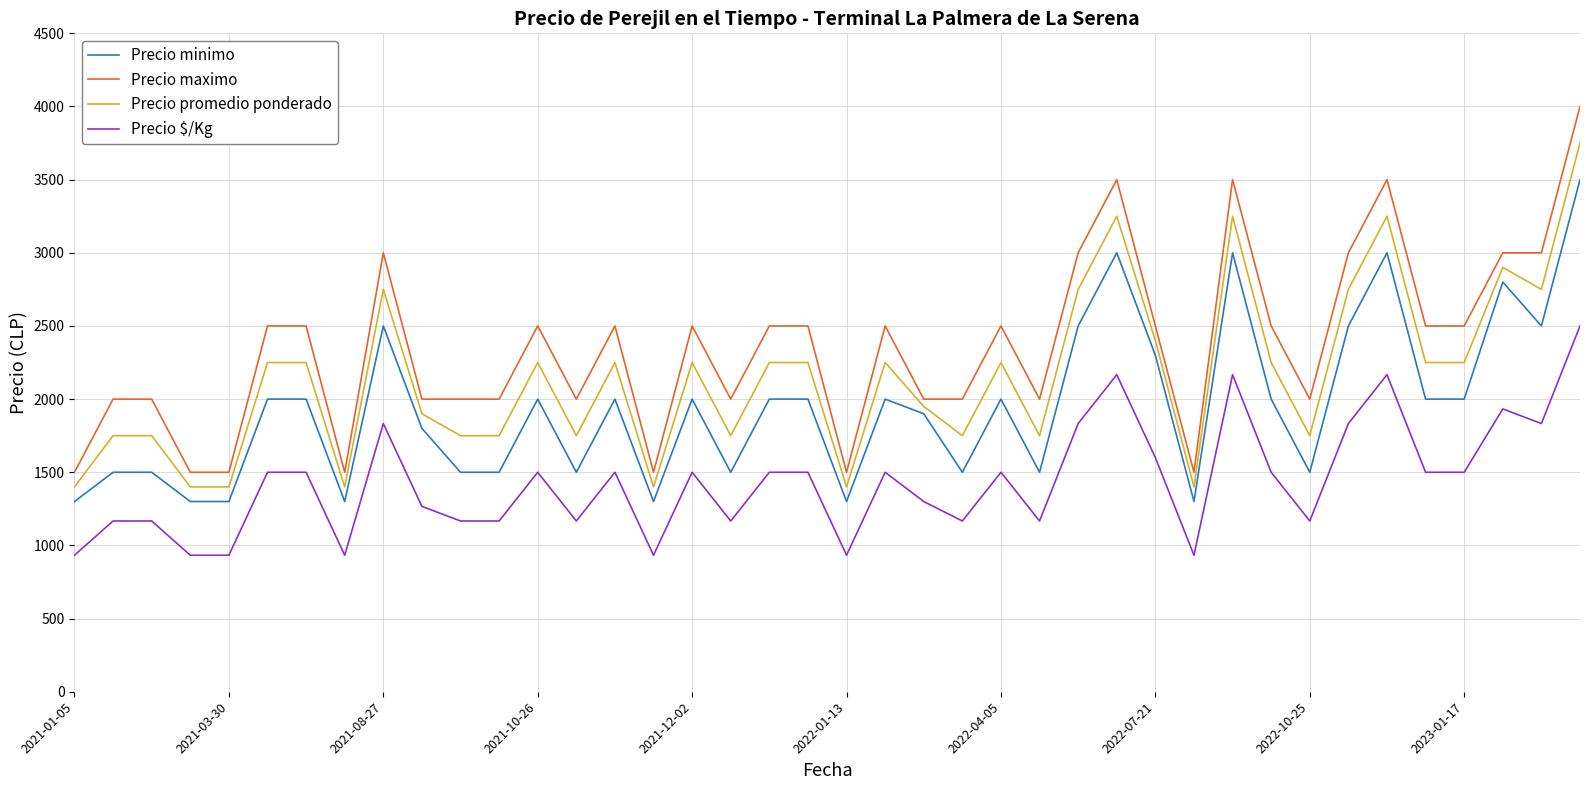

True or false: Precio maximo and Precio $/Kg cross at least once.

False